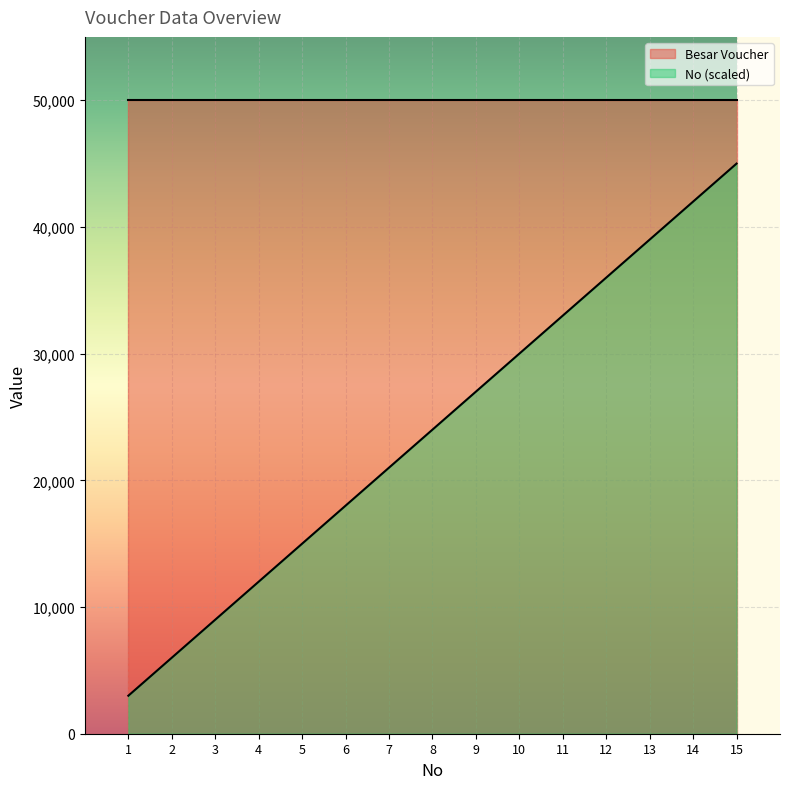

The value of No (scaled) at 12 is 48345. True or false?

False